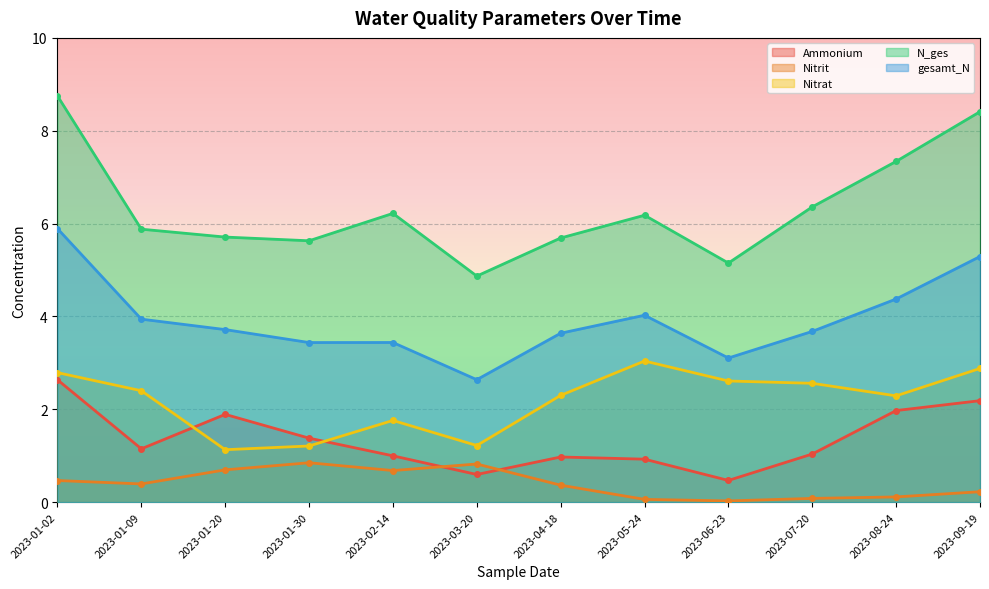

True or false: Nitrat and Nitrit intersect in this chart.

False